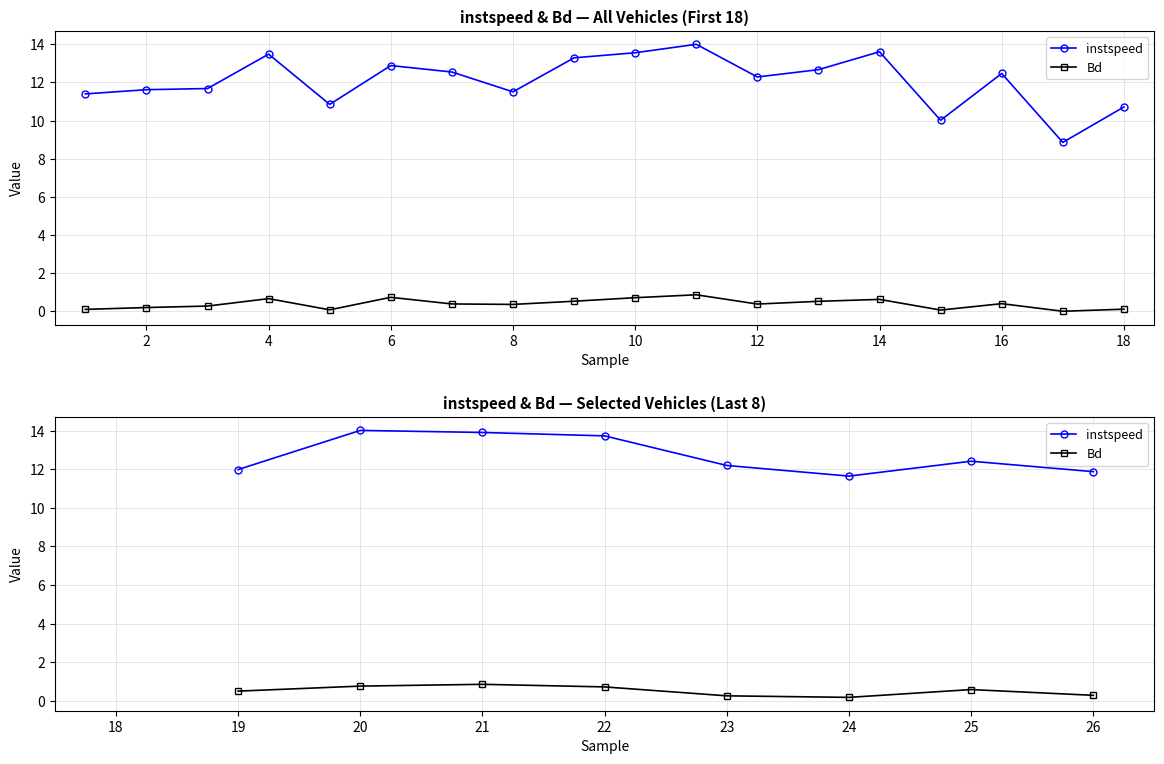

True or false: Bd and instspeed intersect in this chart.

False